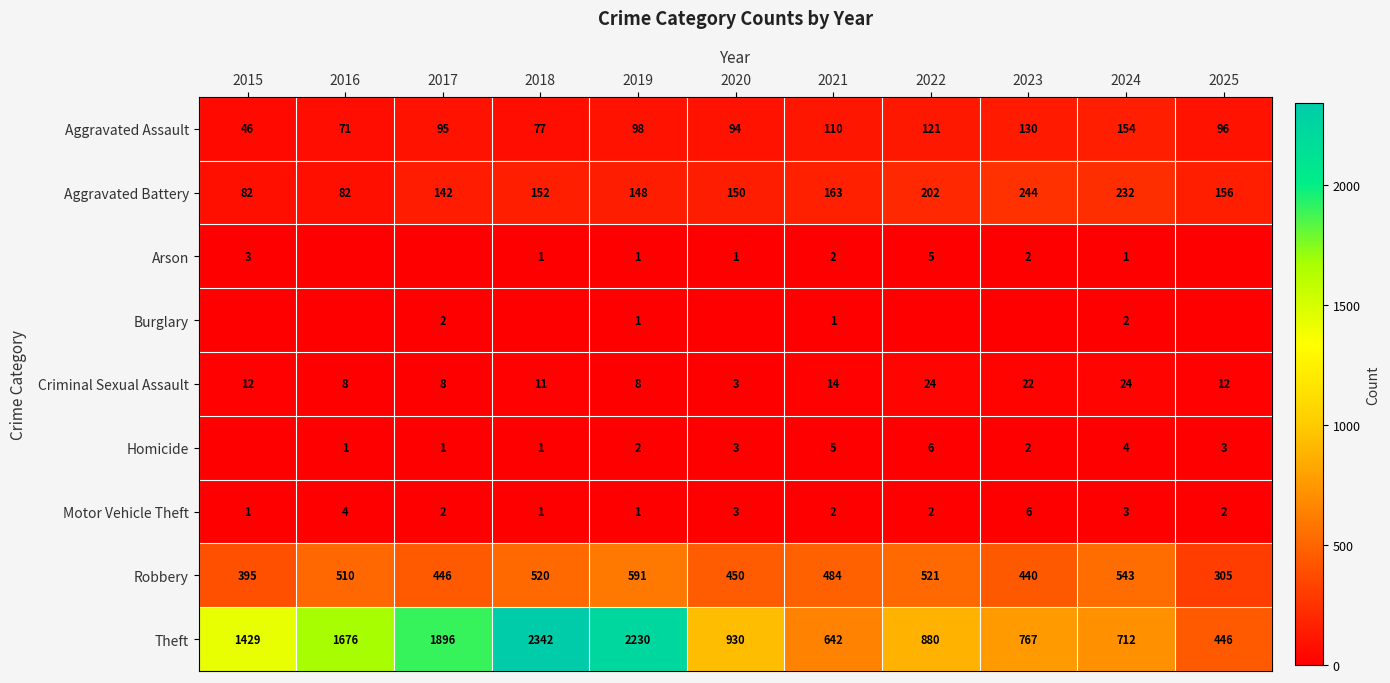

Which series changed the most between 2019 and 2024?

Theft